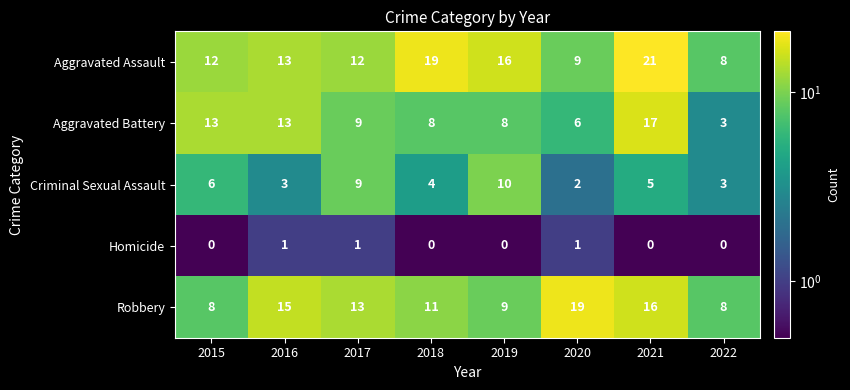

Where does the Criminal Sexual Assault series first go above 5?

2015